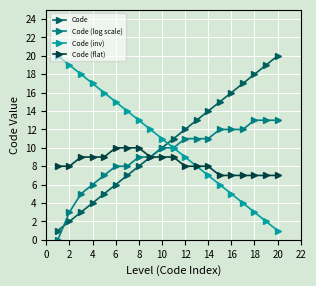

How many series are shown in this chart?

4